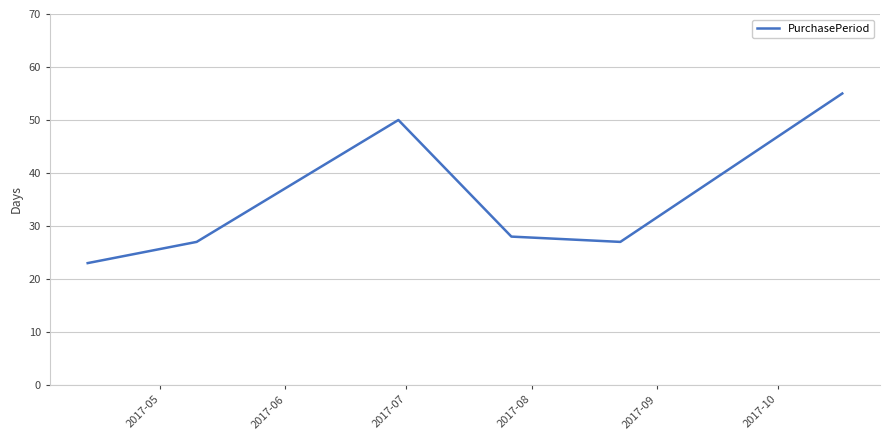

What is the sum of all values?

210